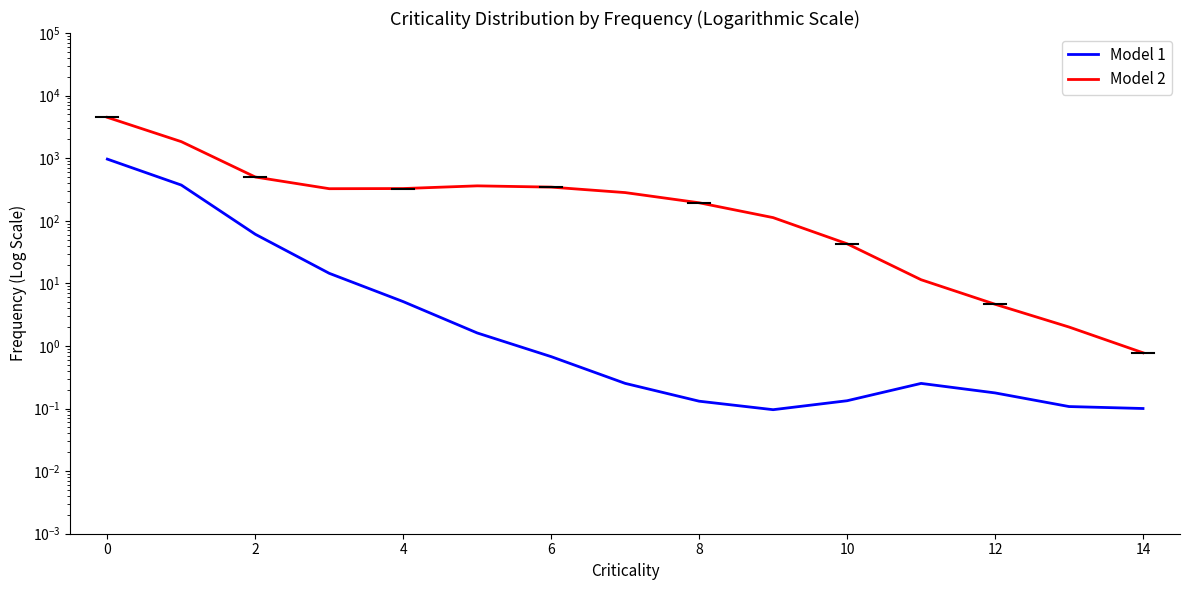

What is the value of the Model 2 point at the 14th from the left?

2.0